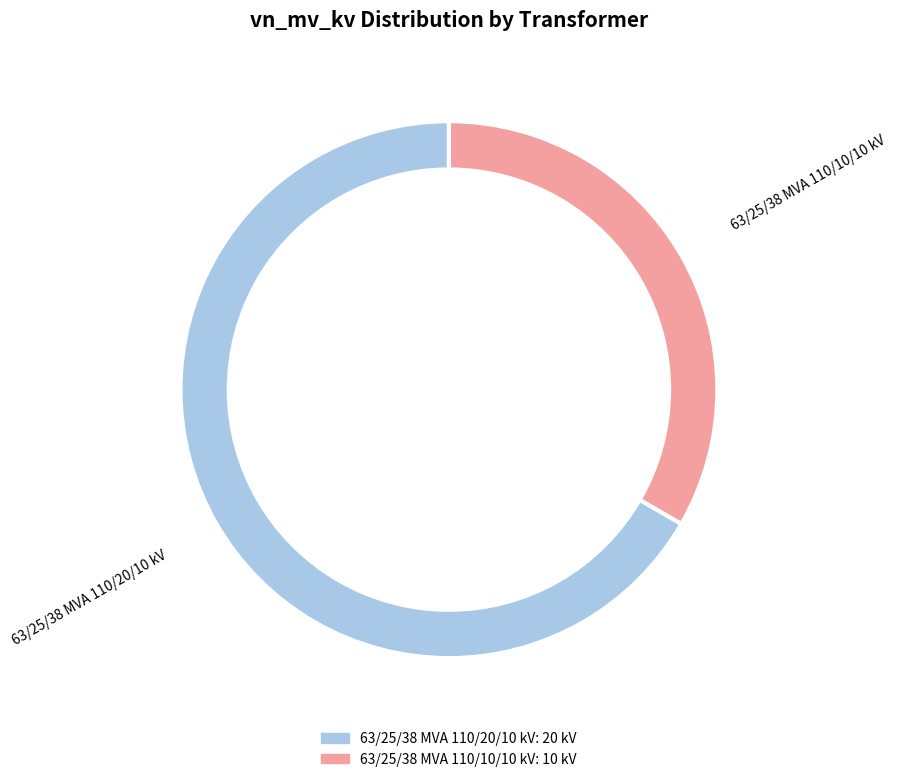

How many slices are in this pie chart?

2